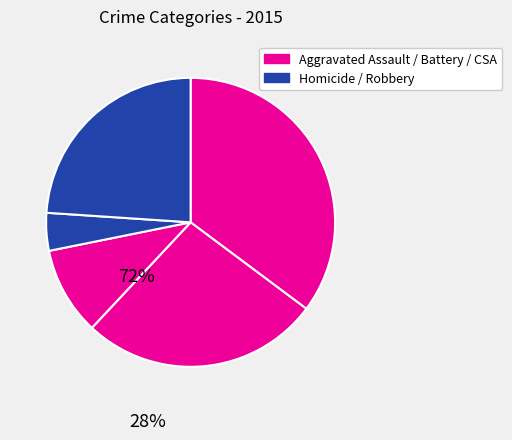

What is the largest slice in the pie chart?

Aggravated Assault